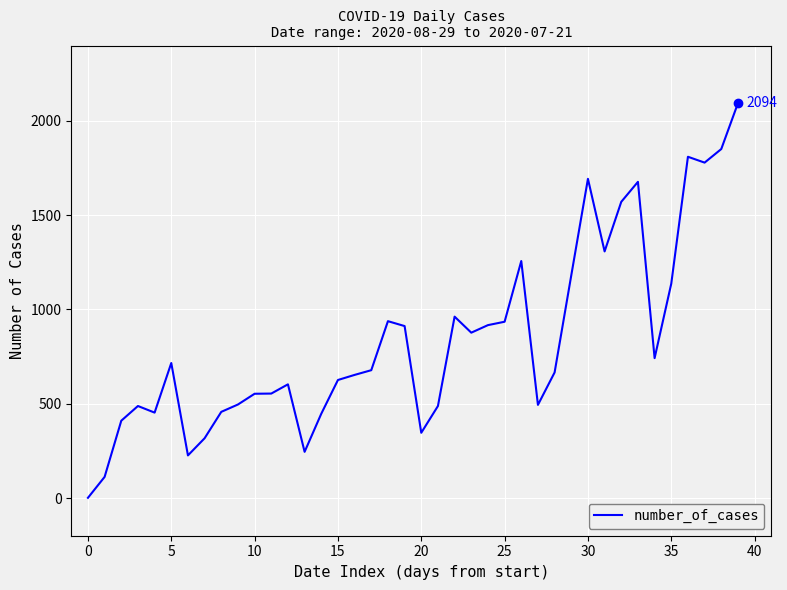

What is the difference between the maximum and minimum values?

2093